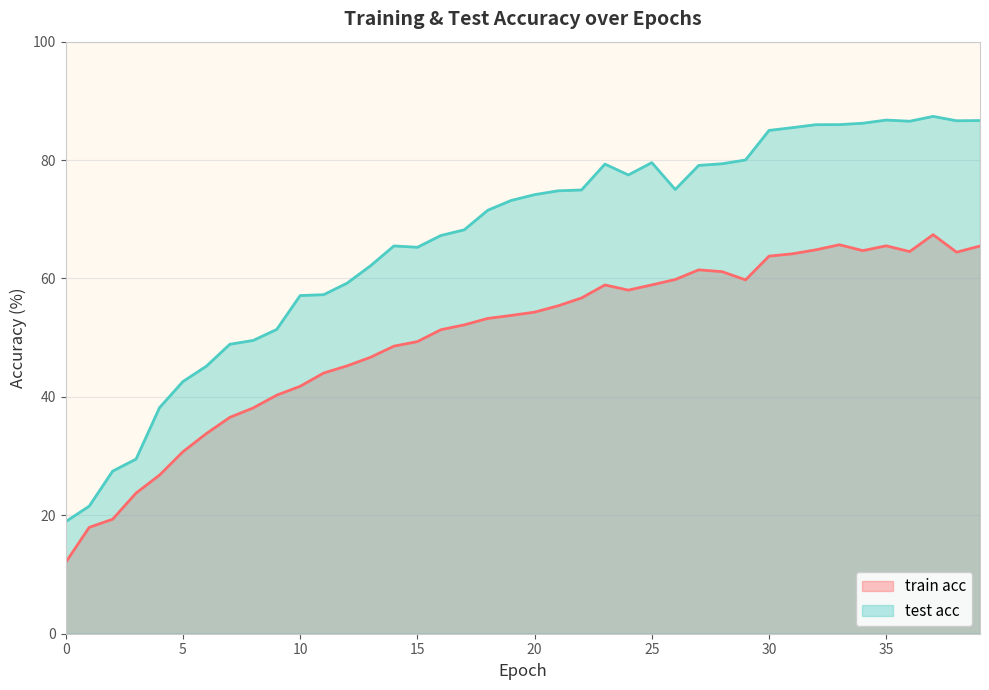

The value of test acc at 29 is 80.0. True or false?

True